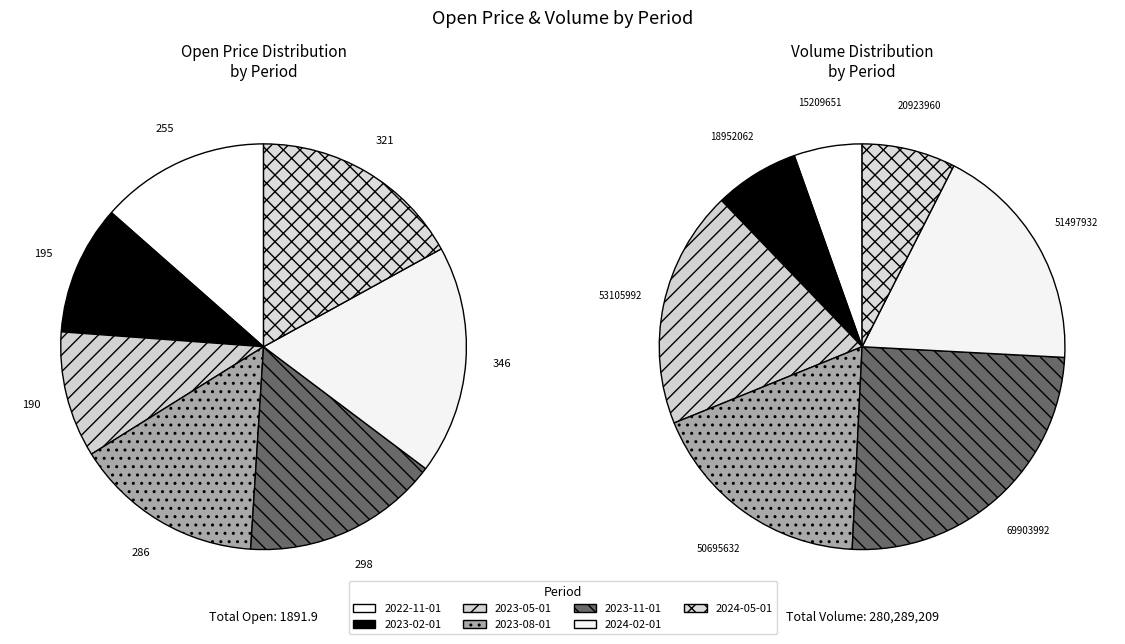

Which category has the smallest portion of the pie?

2023-05-01